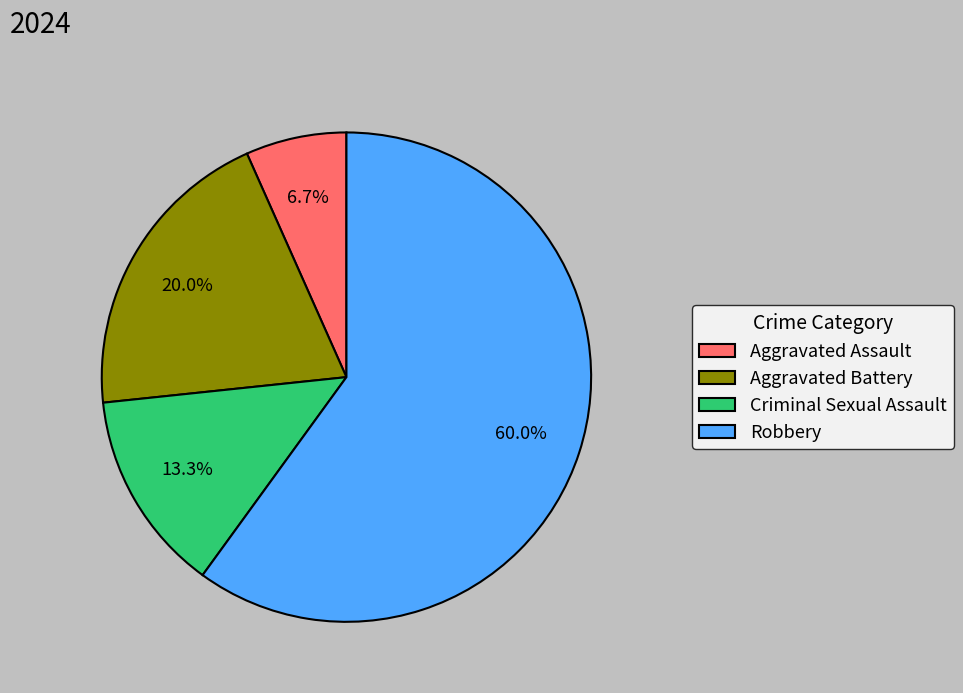

Count the number of slices in the pie.

4